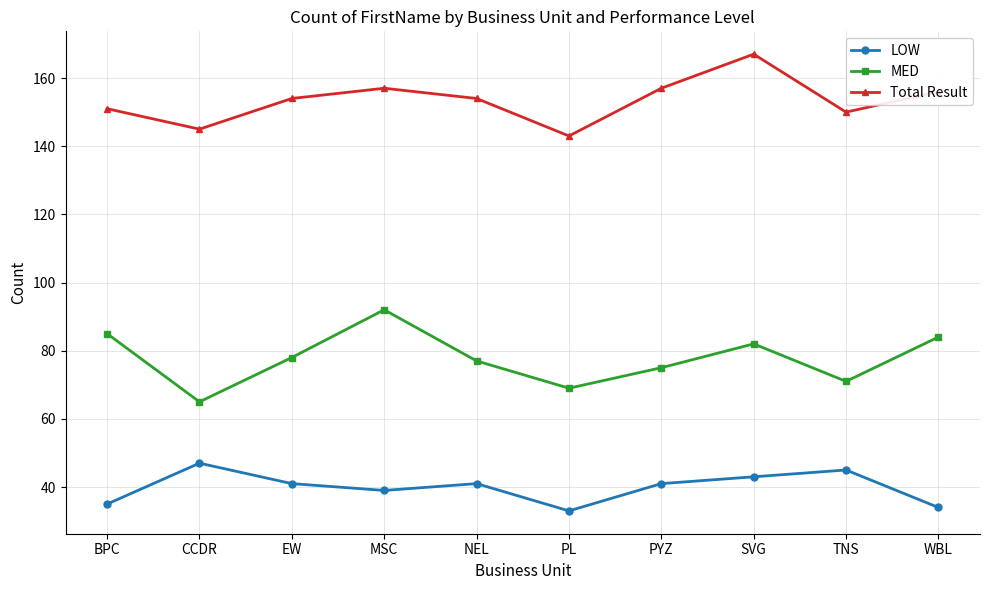

The Total Result series shows 242 at CCDR. True or false?

False